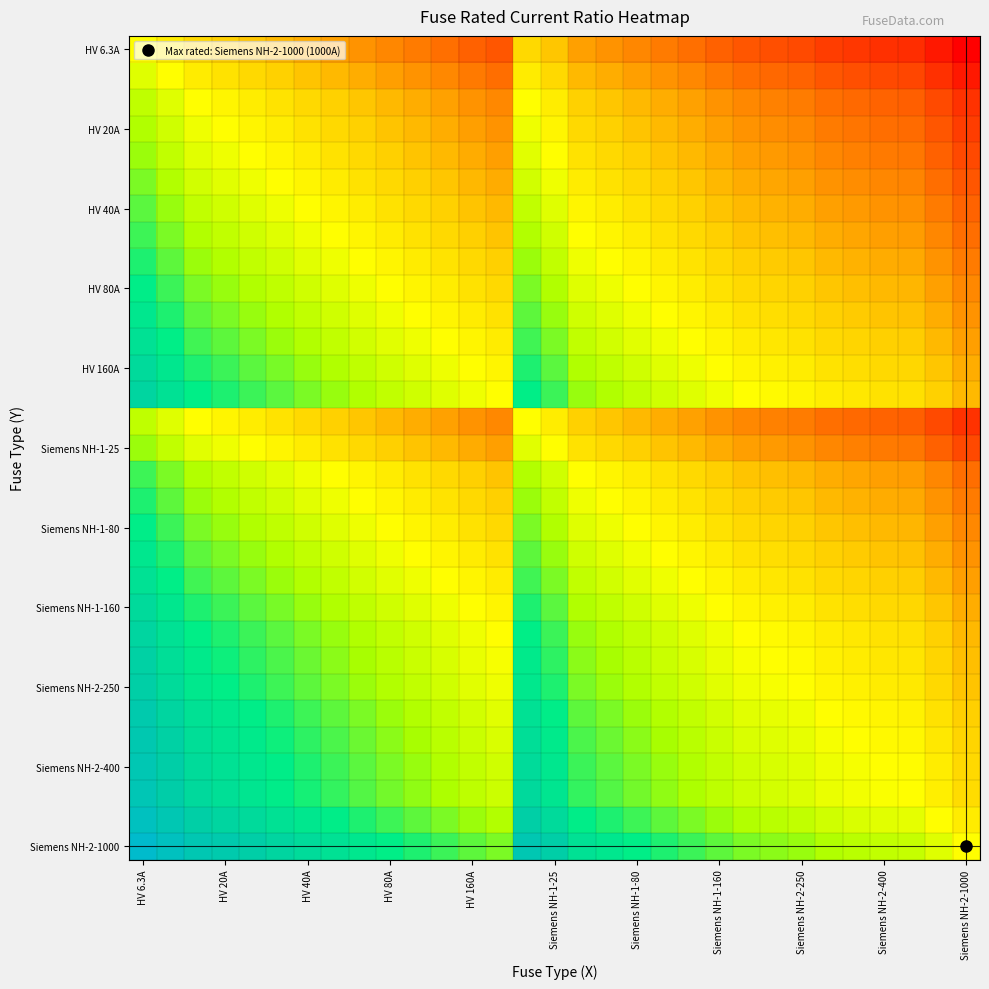

Count the number of categories in the chart.

31